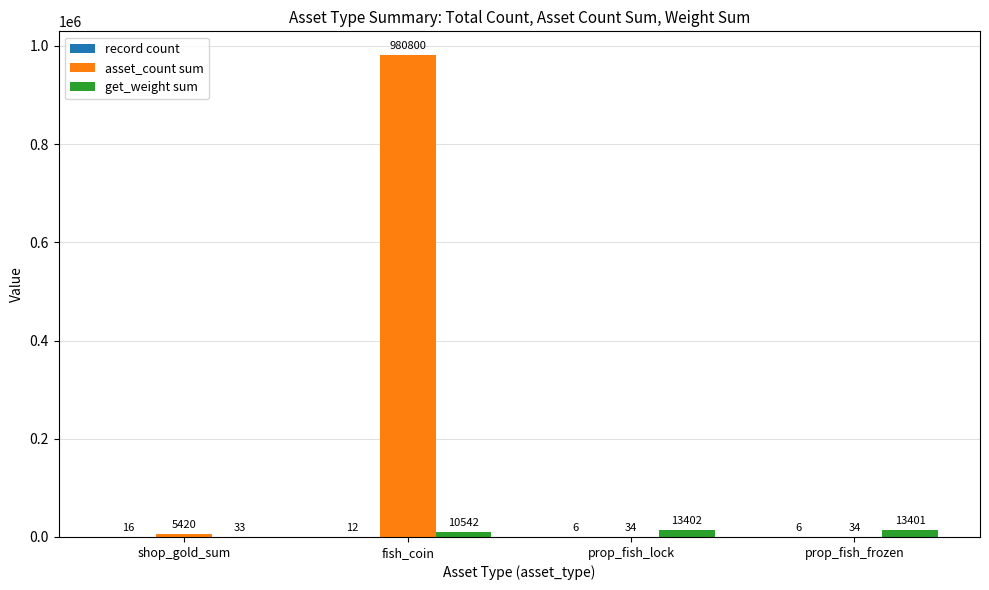

Where does the get_weight sum series first go above 13401?

prop_fish_lock